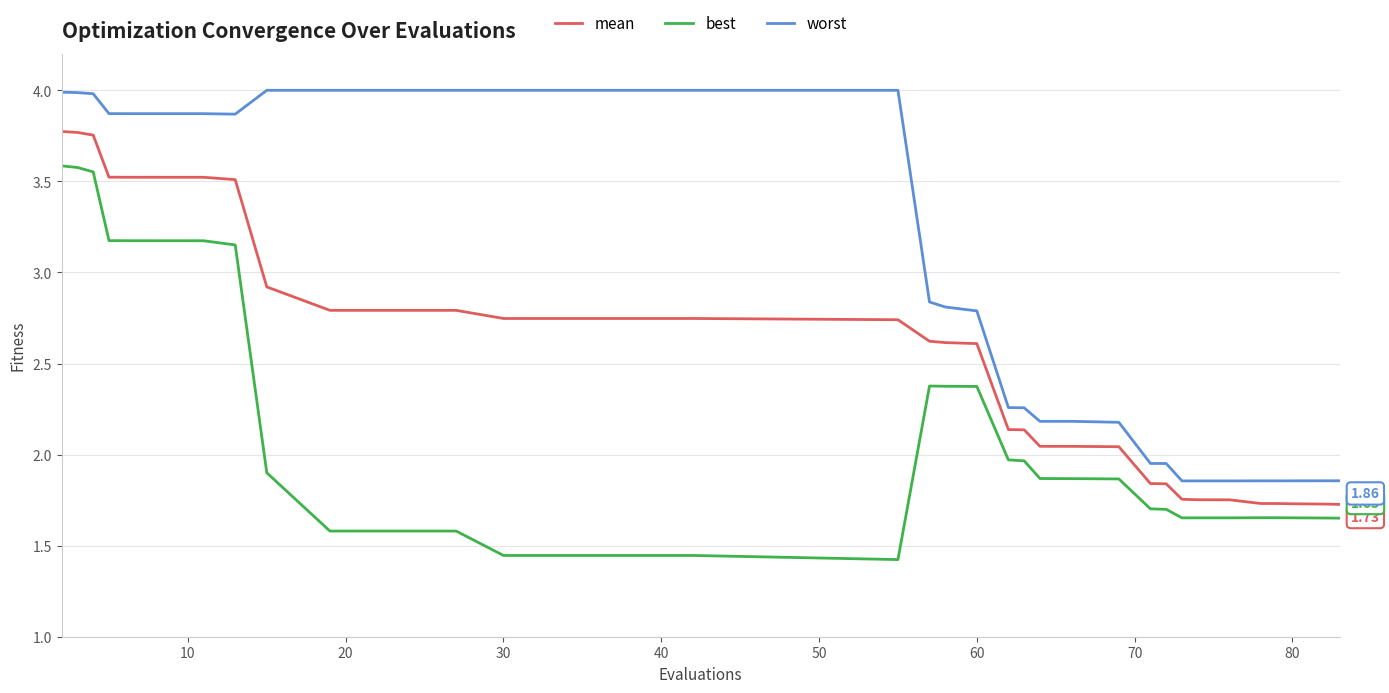

Rank the series by their average value, from highest to lowest.

worst, mean, best